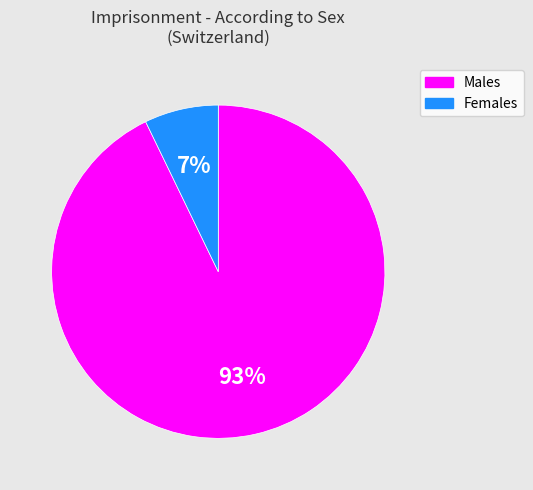

Is there a majority slice in this chart?

Yes